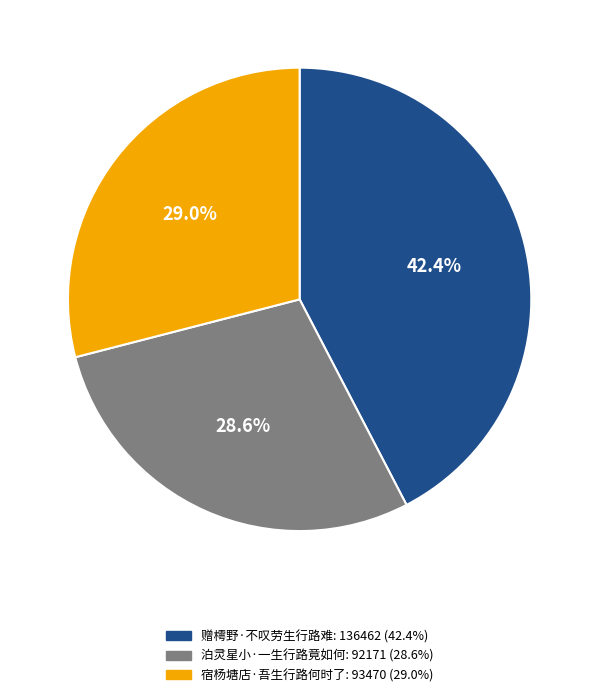

To the nearest percent, what is the difference between the 赠樗野·不叹劳生行路难 and 宿杨塘店·吾生行路何时了 slice percentages?

13%